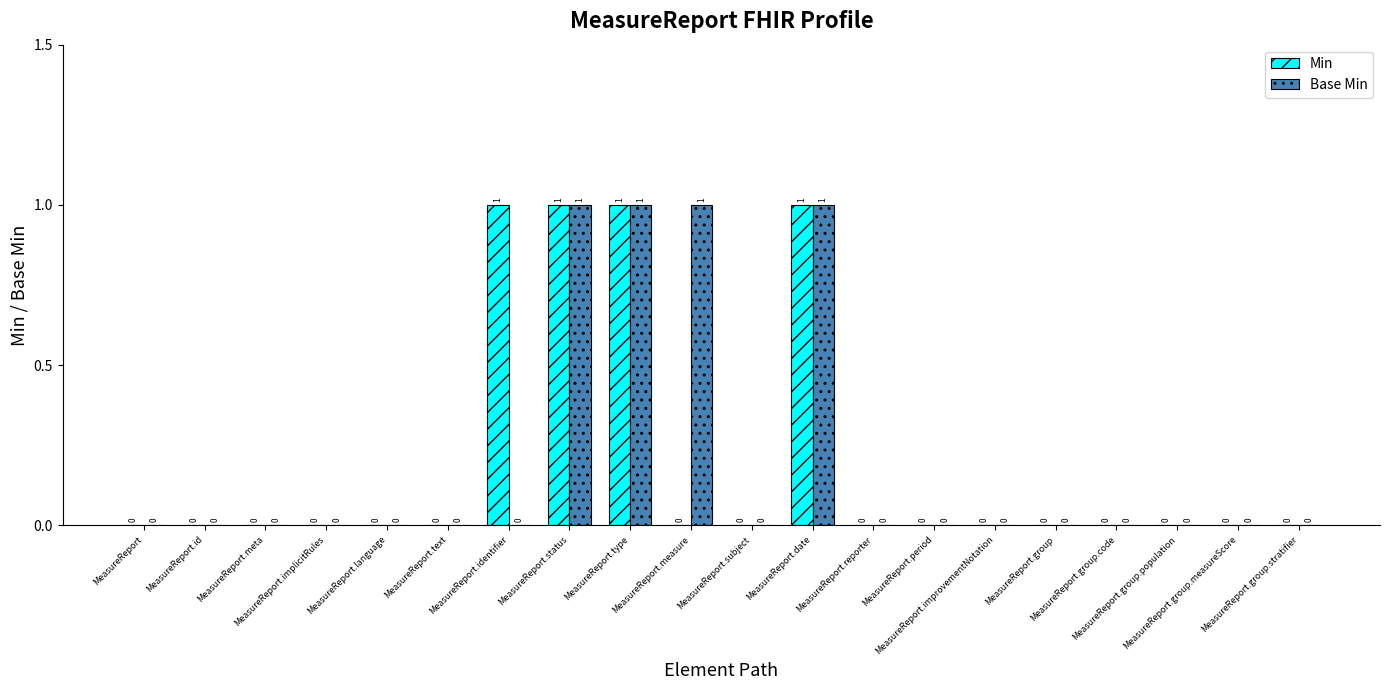

True or false: Min has a value of 1 at MeasureReport.measure.

False